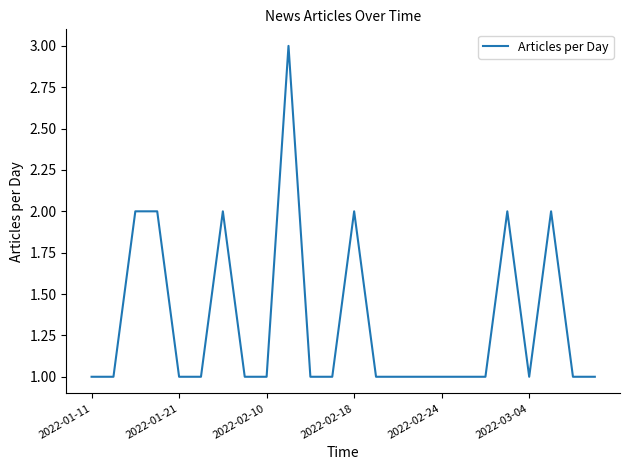

What is the maximum value shown in the chart?

3